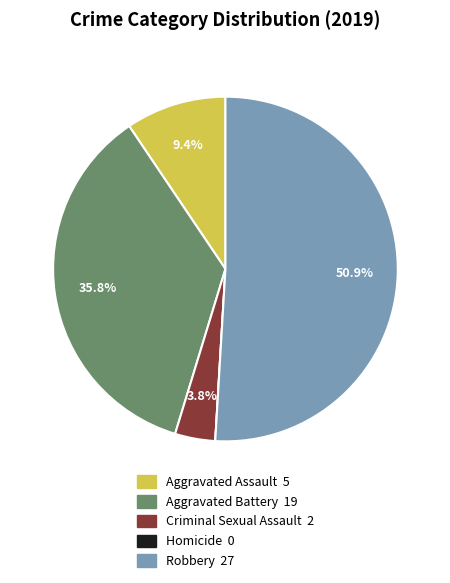

Which slice is the largest?

Robbery